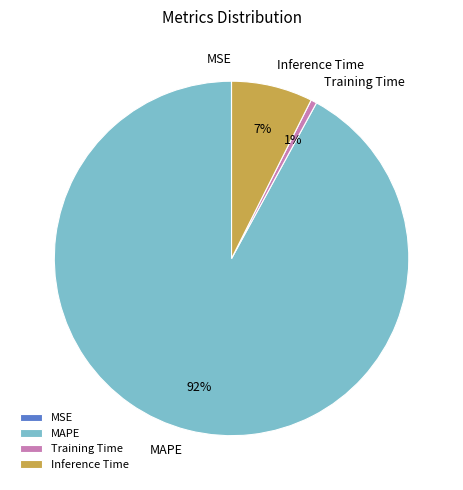

To the nearest percent, what is the average slice percentage?

25%